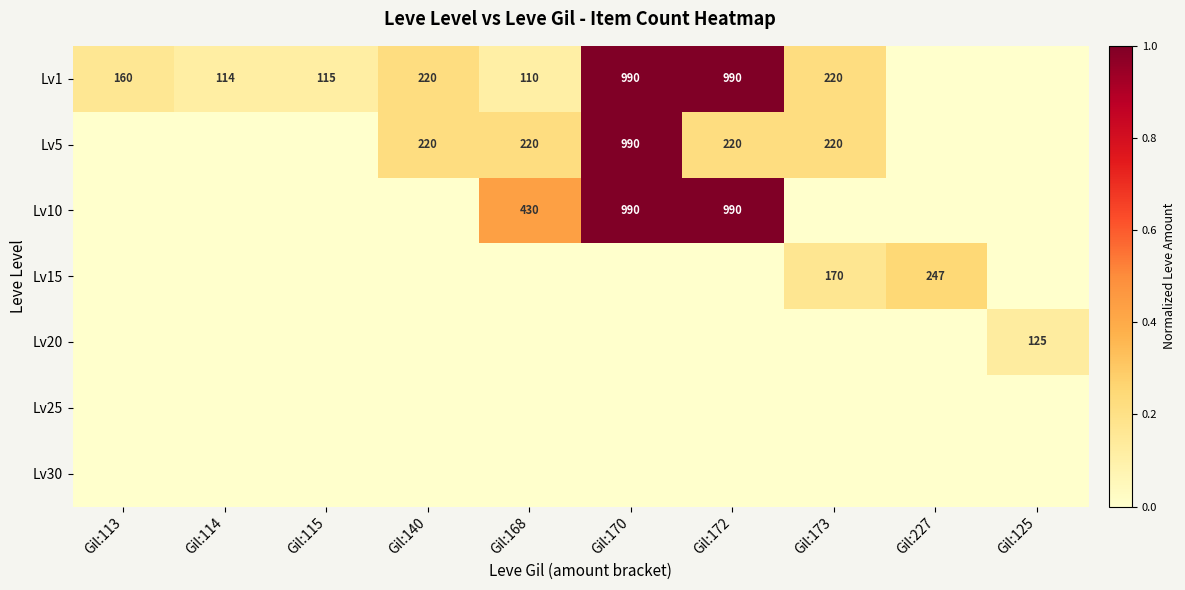

At how many categories does at least one series exceed 0?

10